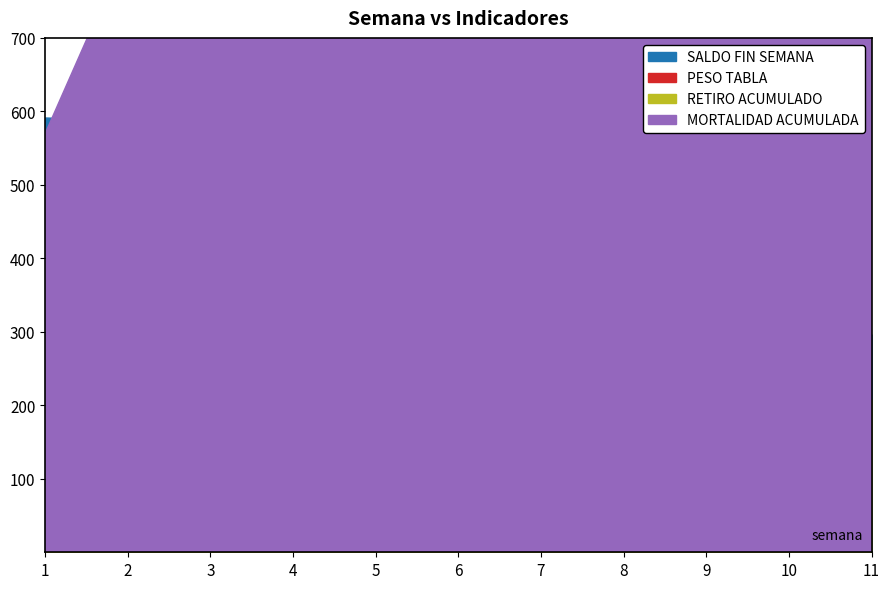

What is the difference between the % MORTALIDAD ACUMULADA values at 10 and 2?

0.7